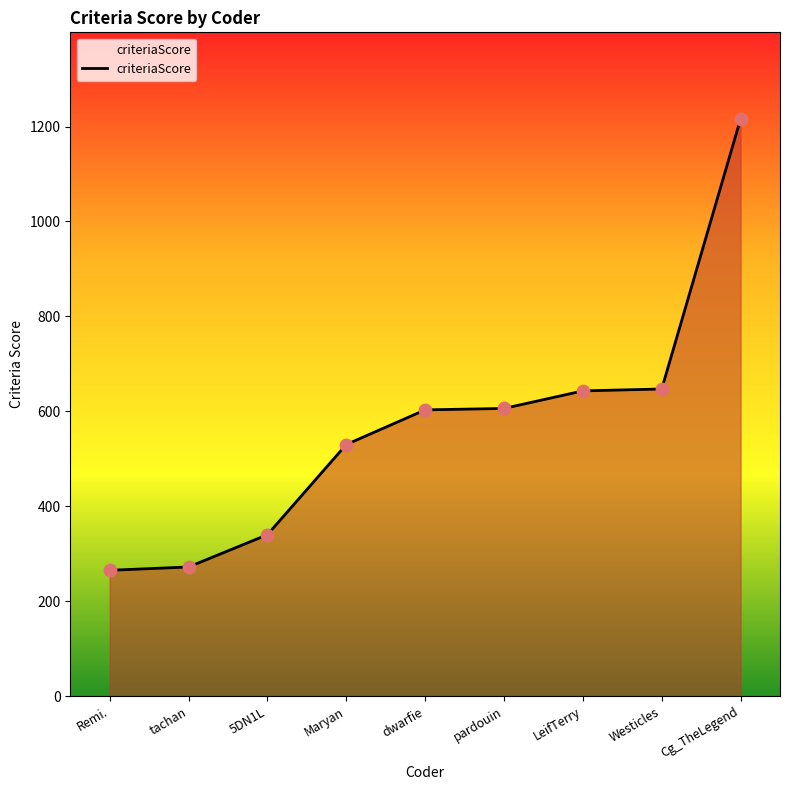

Which has a higher value, dwarfie or tachan?

dwarfie